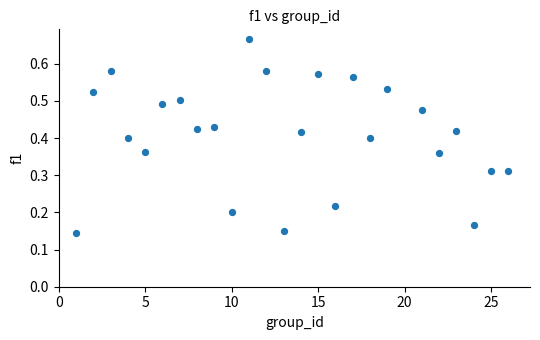

What is the range of X values (max minus min)?

25.0